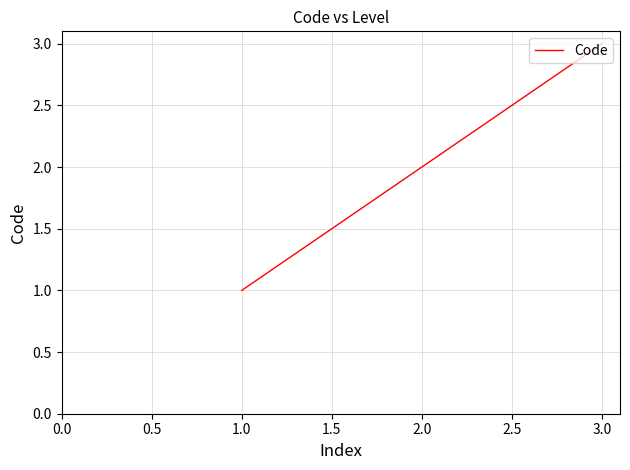

Between 2.0 and 1.0, which is larger?

2.0